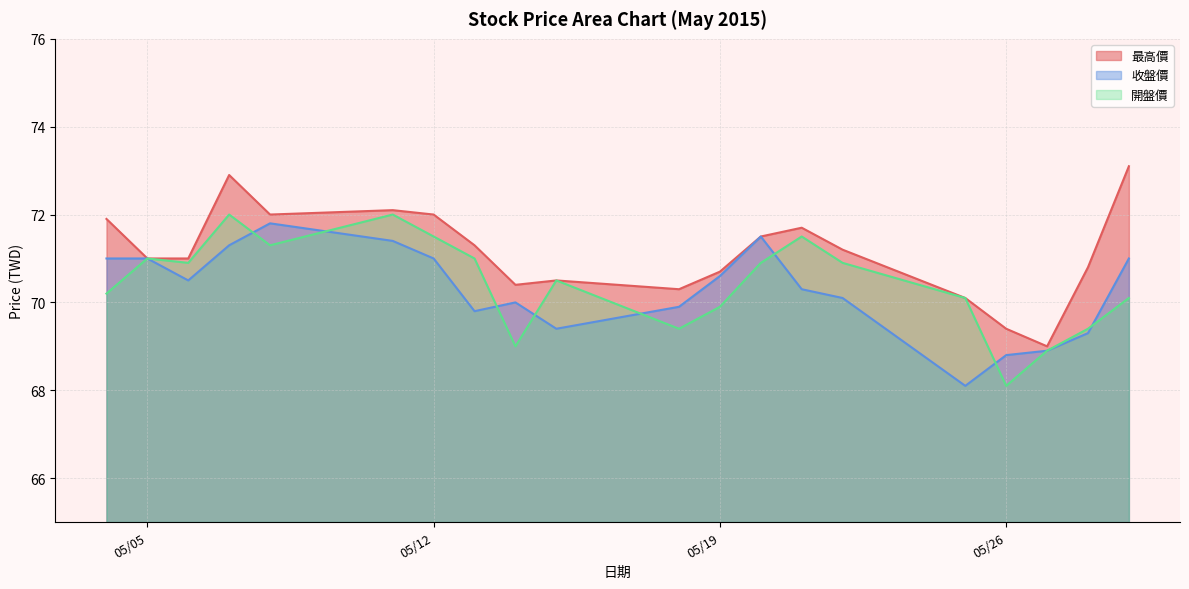

Which series changed the most between 2015/05/27 and 2015/05/29?

最高價